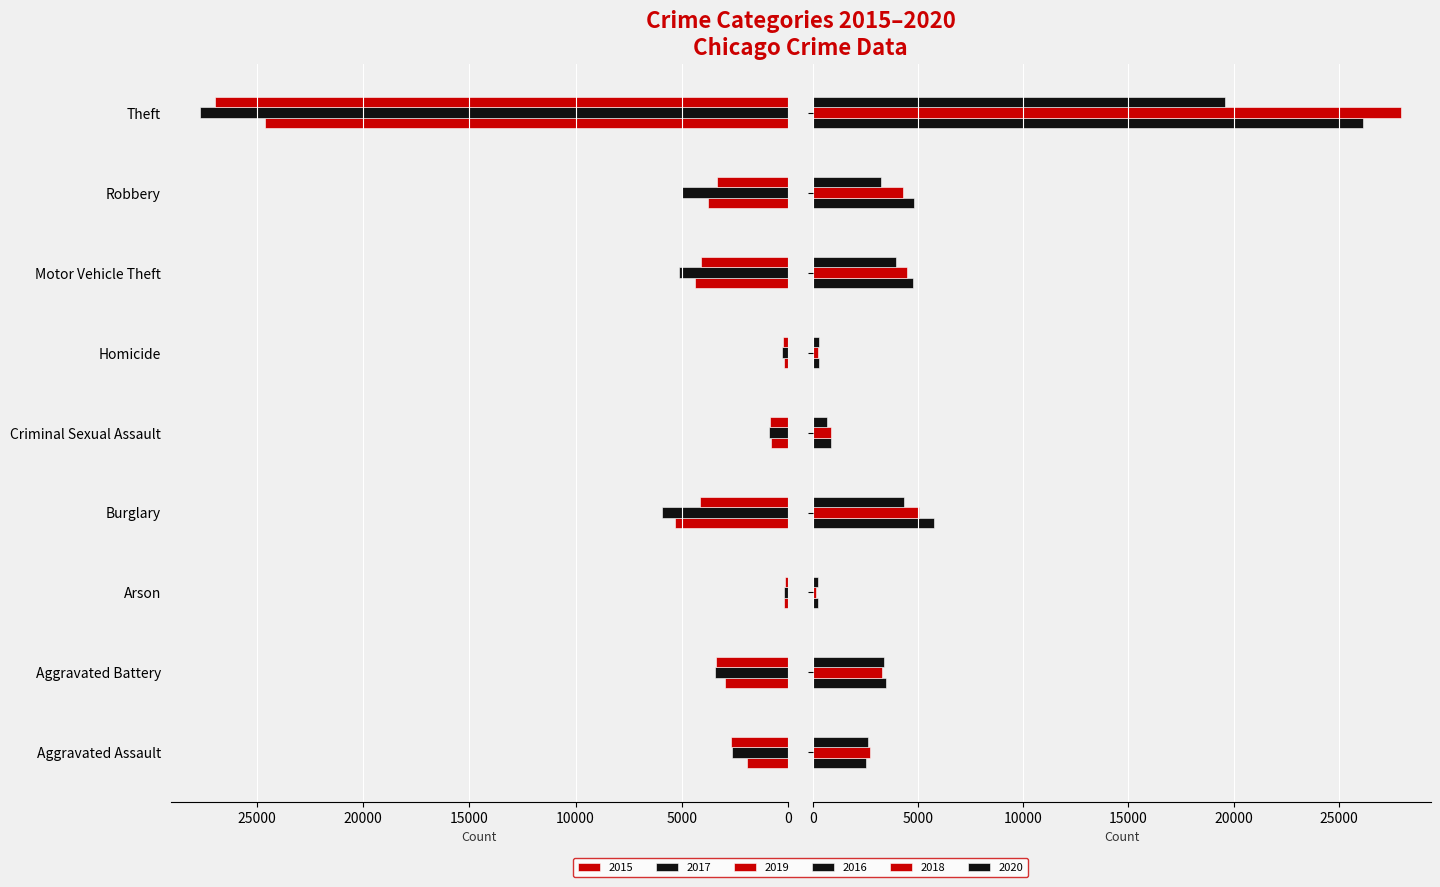

Is the value of 2017 at Aggravated Assault greater than the value of 2020 at Arson?

Yes